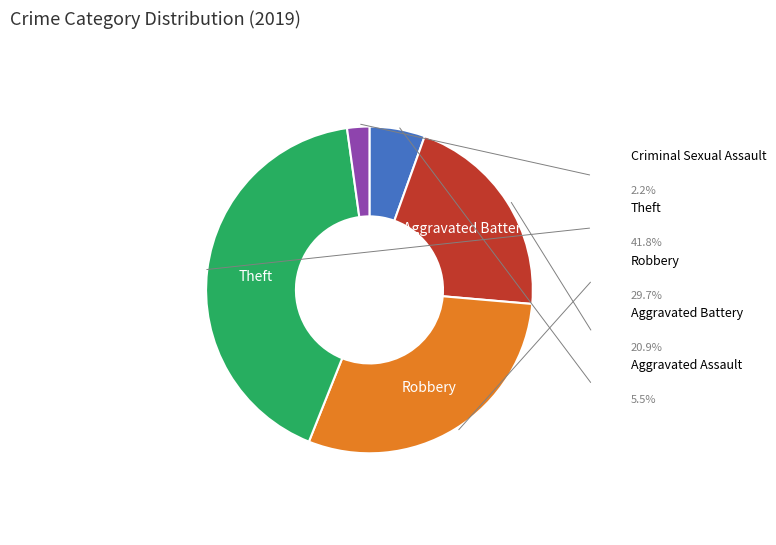

Is there any slice that represents more than half of the pie?

No